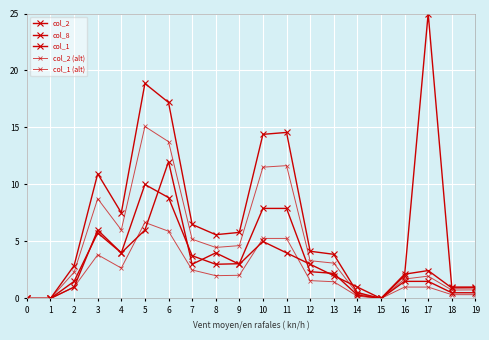

Where is col_1 nearest to the value 5?

3